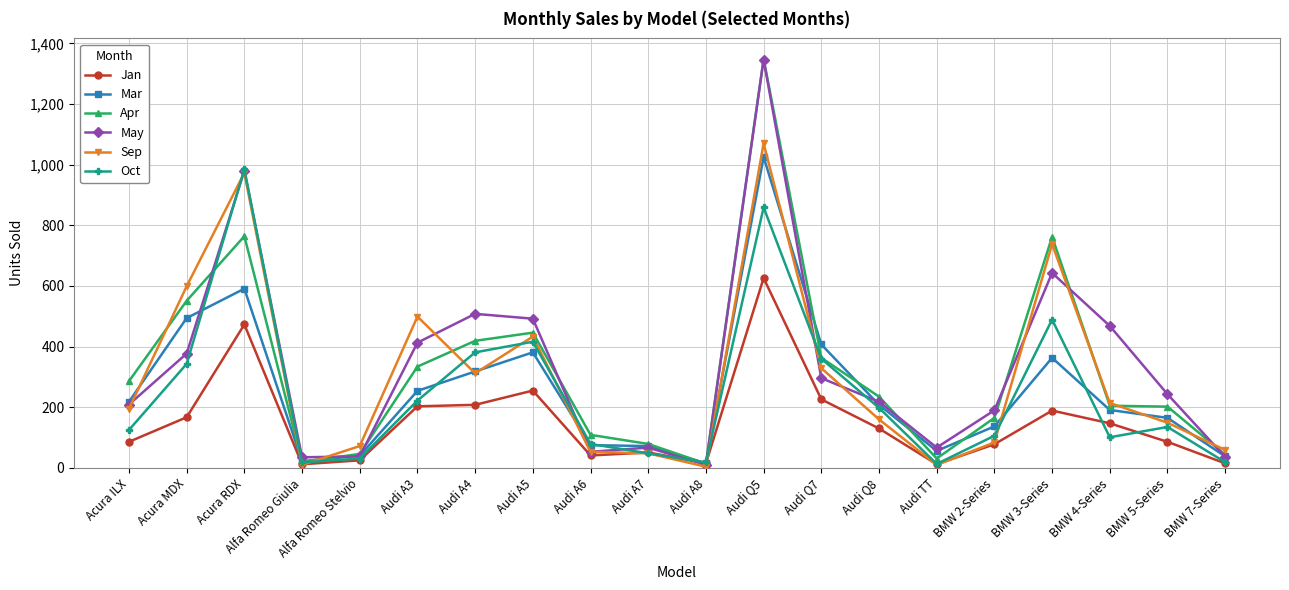

Which series changed the most between Acura ILX and Audi A7?

Apr